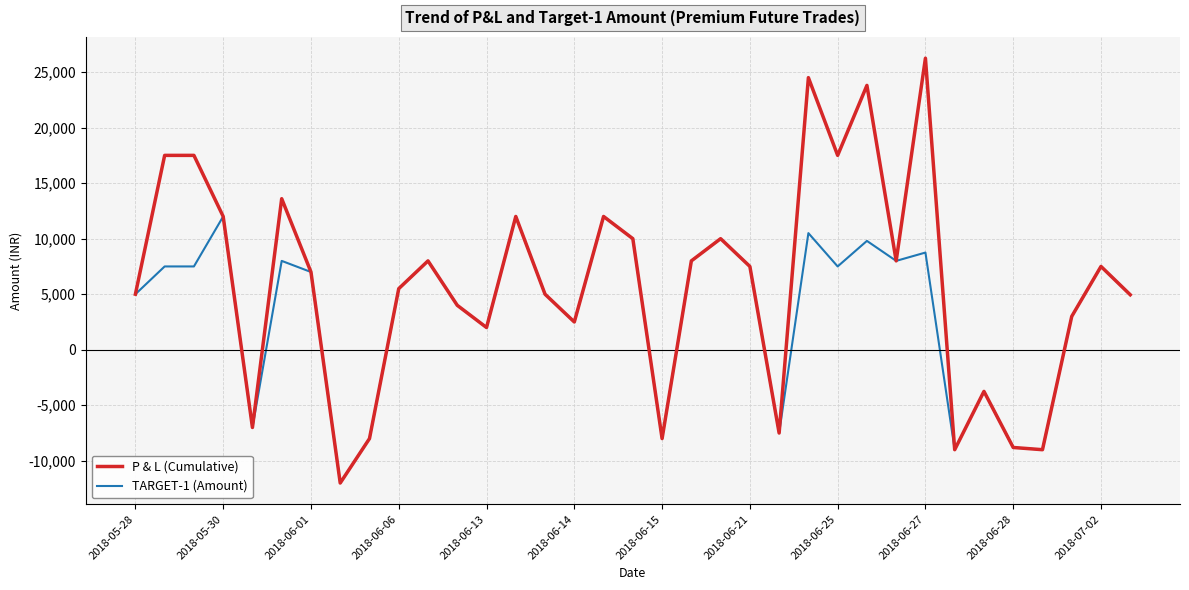

How many distinct data groups are displayed?

2